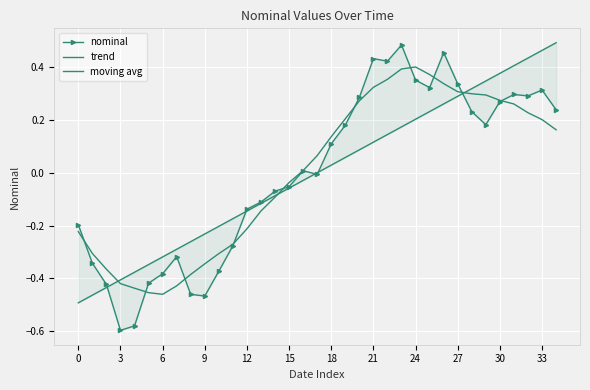

What is the difference between the second highest and second lowest values in the nominal series?

1.0